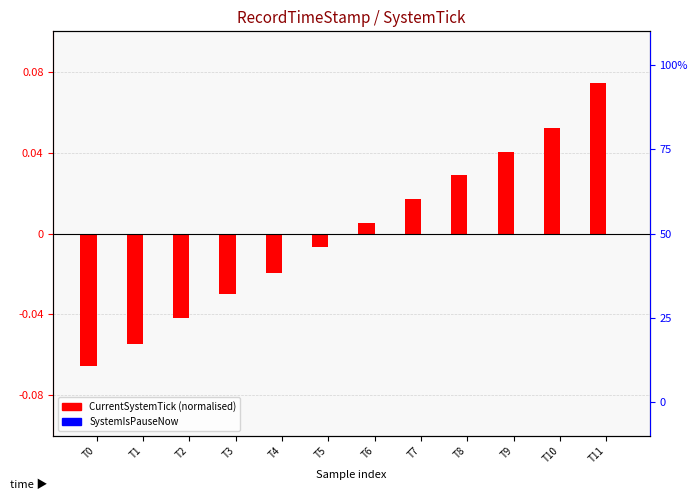

Between T0 and T6, which series saw the biggest shift?

CurrentSystemTick (normalised)